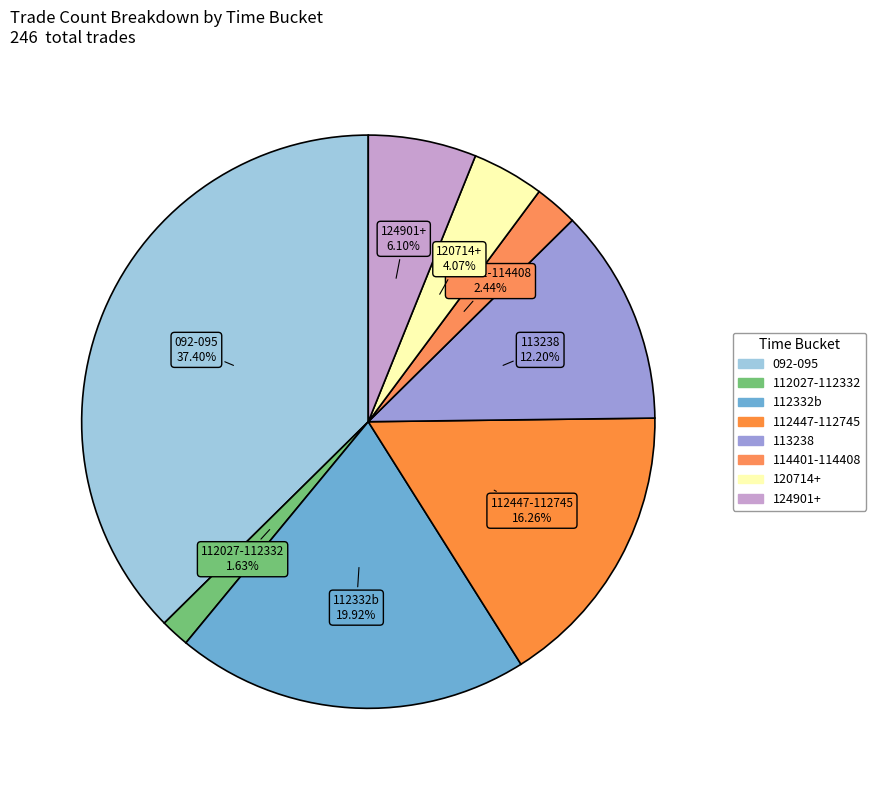

How many slices are in this pie chart?

8